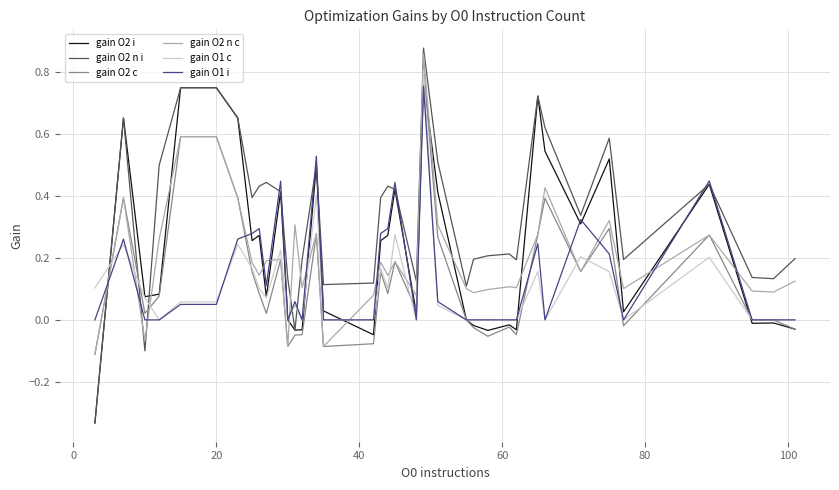

True or false: gain O1 c and gain O2 n i intersect in this chart.

True